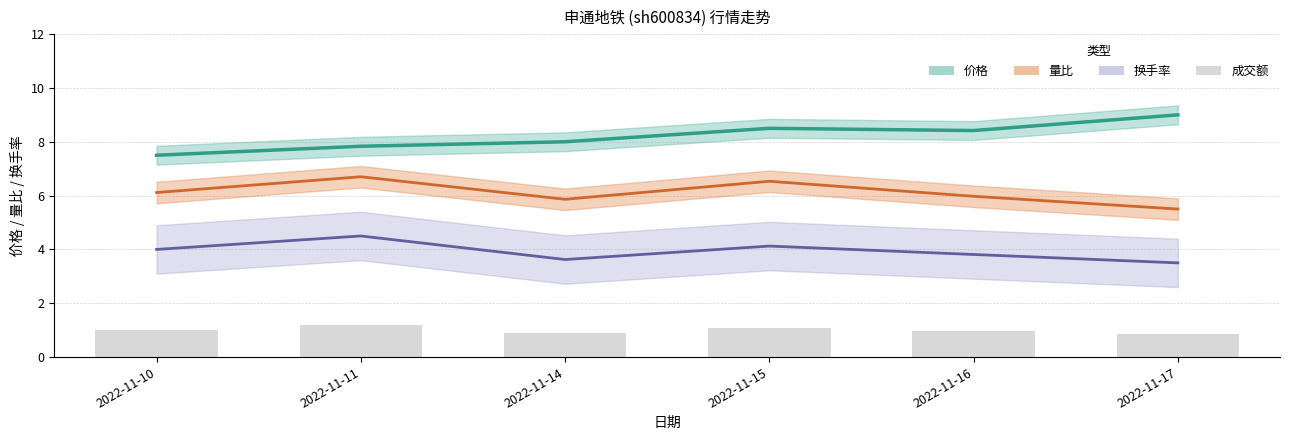

What is the difference between the maximum and minimum values in the 量比 (归一化) series?

1.2